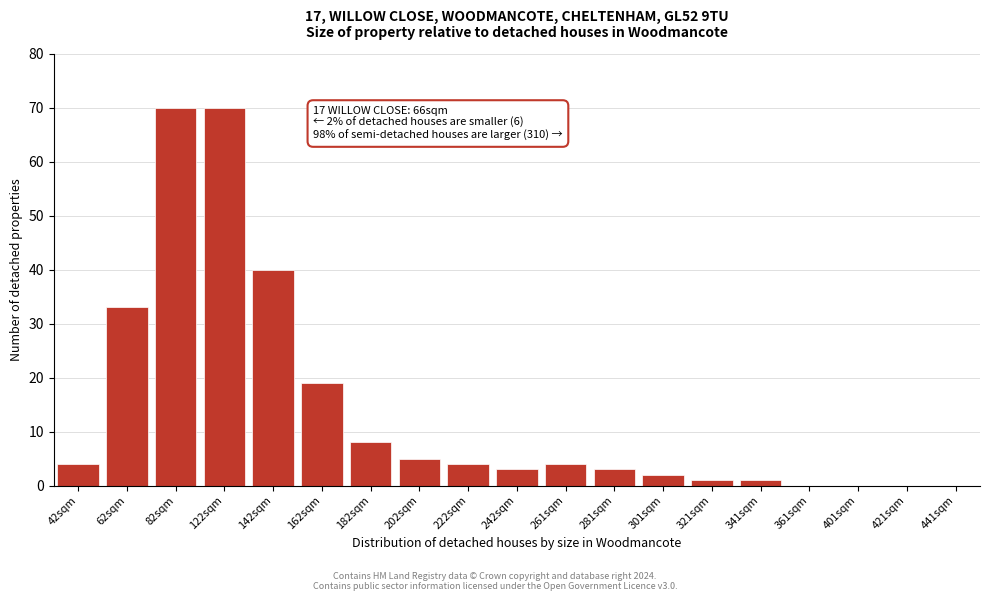

Reading left to right, list all the values displayed in this chart.

42sqm=4	62sqm=33	82sqm=70	122sqm=70	142sqm=40	162sqm=19	182sqm=8	202sqm=5	222sqm=4	242sqm=3	261sqm=4	281sqm=3	301sqm=2	321sqm=1	341sqm=1	361sqm=0	401sqm=0	421sqm=0	441sqm=0